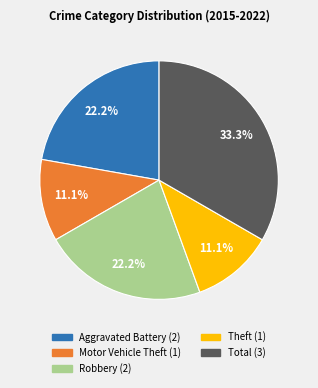

Does Aggravated Battery account for over 50% of the chart?

No